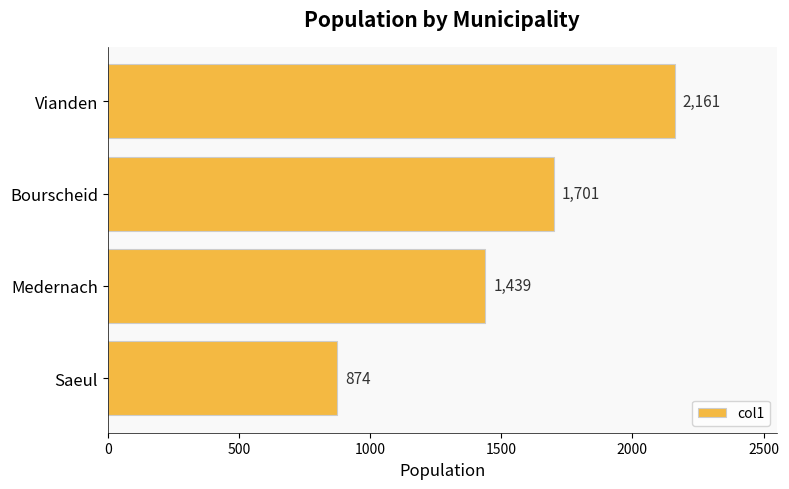

List the labels in order of value, smallest first.

Saeul, Medernach, Bourscheid, Vianden